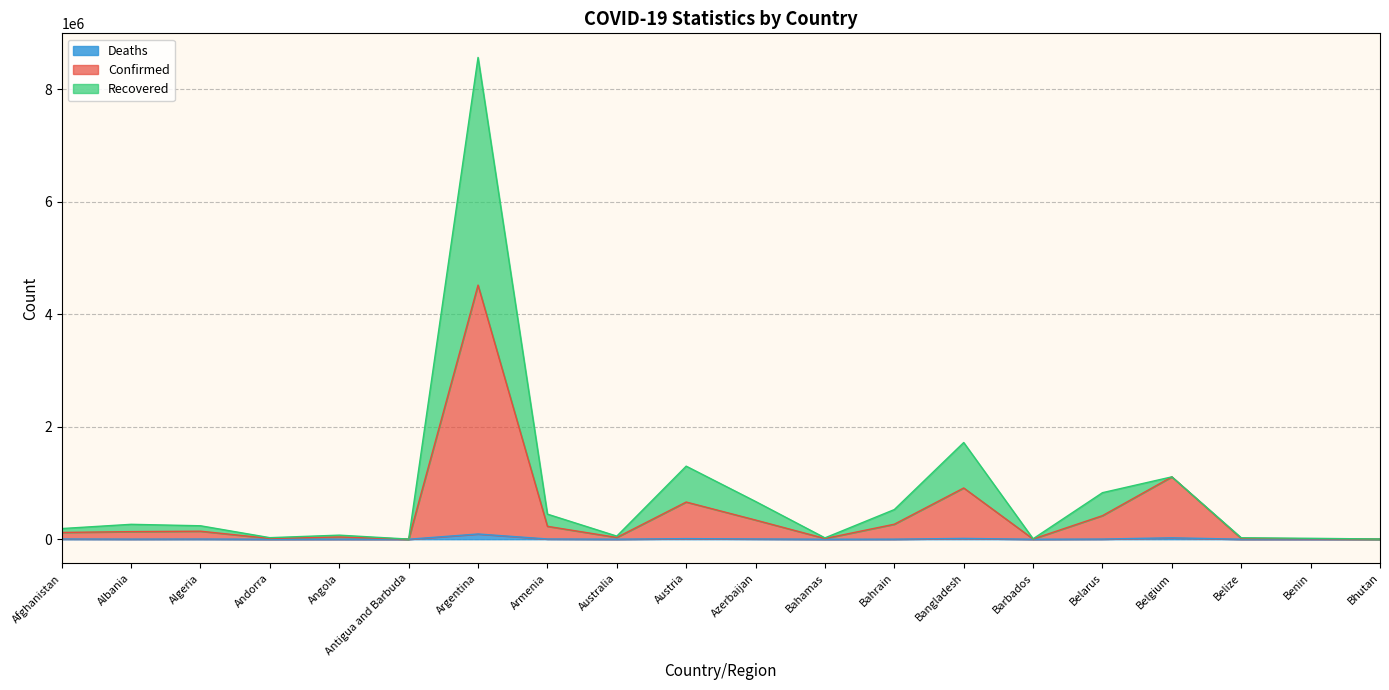

How many series are shown in this chart?

3